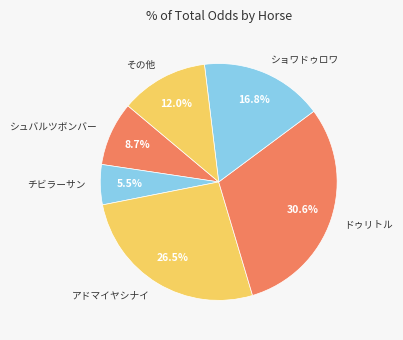

Which category has the biggest portion of the pie?

ドゥリトル